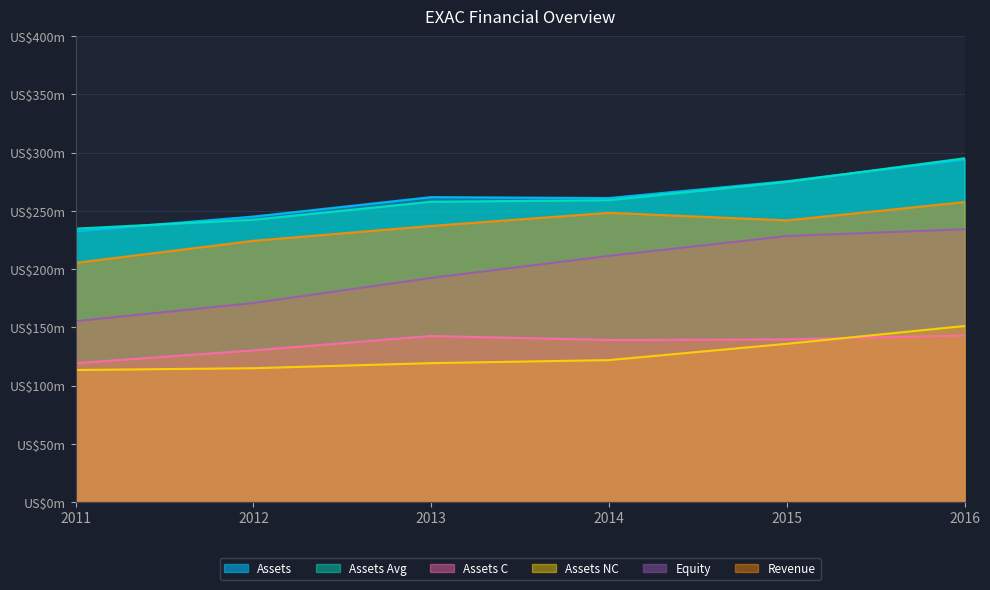

What is the approximate value of assetsc at 2012?

130.2